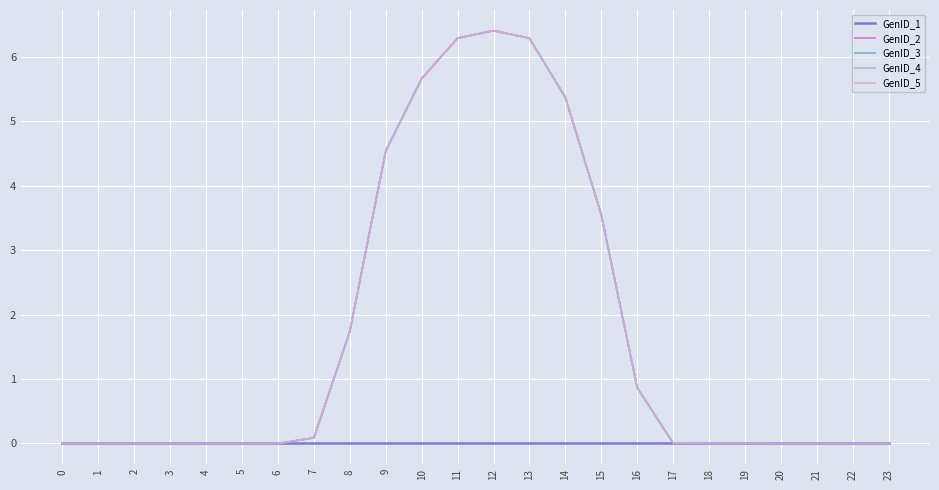

How many lines are shown in the chart?

5